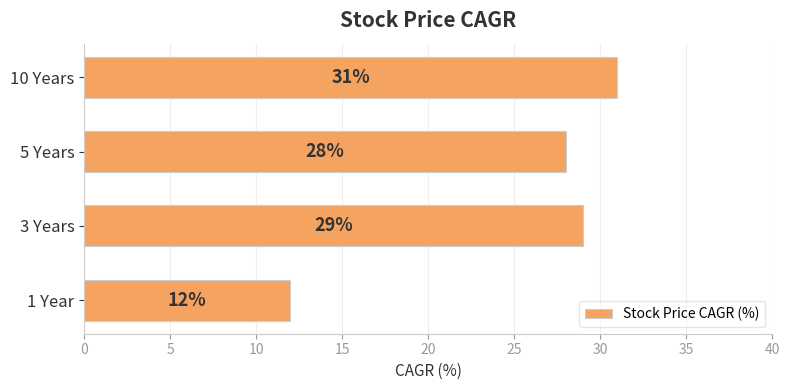

What is the smallest value displayed?

12